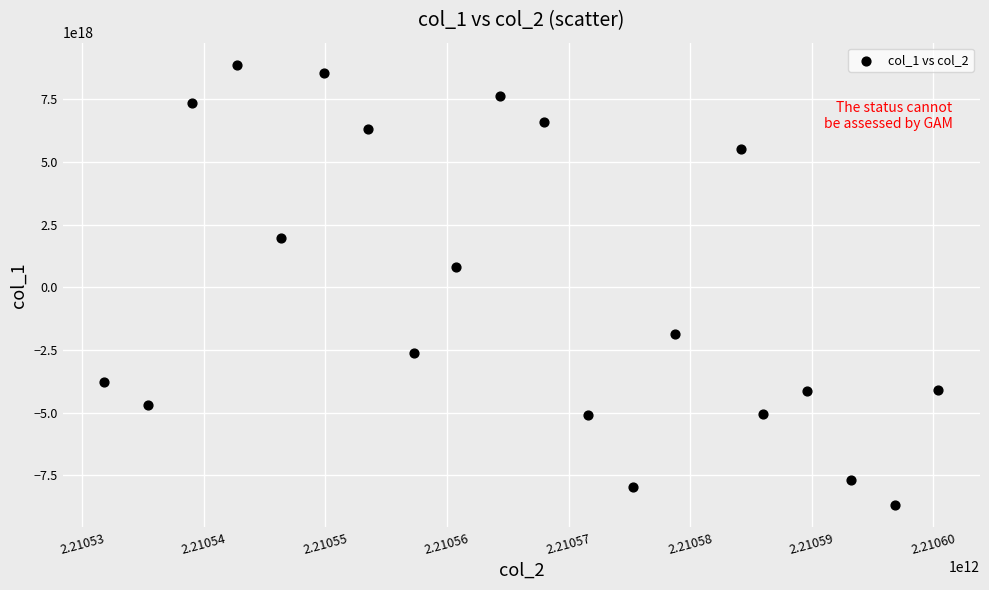

What Y value in the scatter plot is closest to 97715854652426752?

831890122345531904